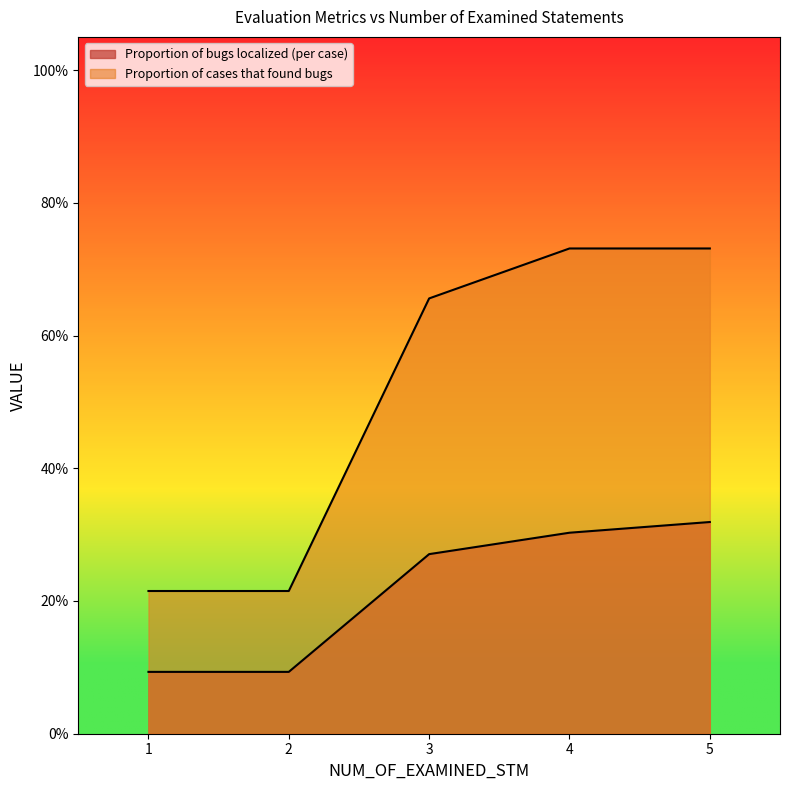

Count the Proportion of bugs localized (per case) values in the range 0 to 1.

5